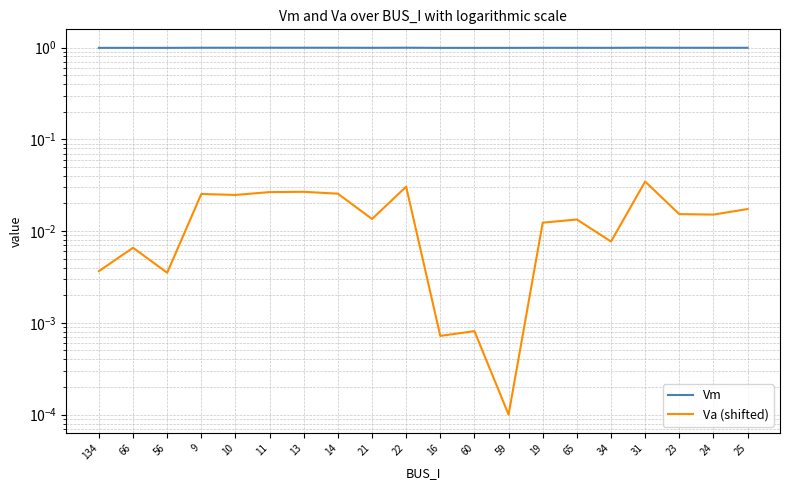

True or false: Va (shifted) and Vm intersect in this chart.

False